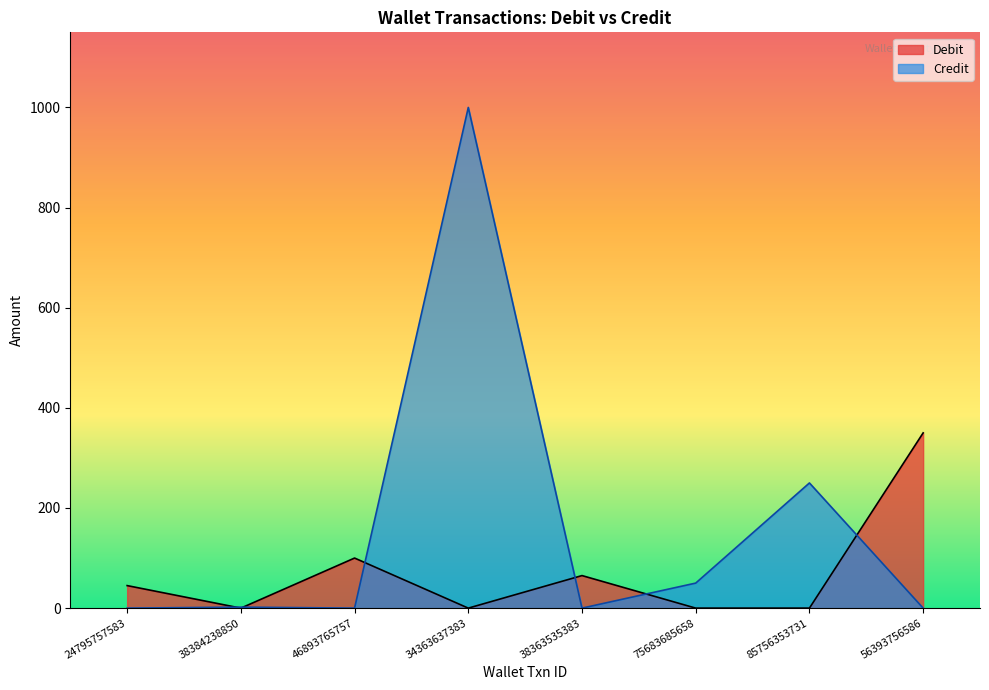

The Debit series shows -235 at 75683685658. True or false?

False